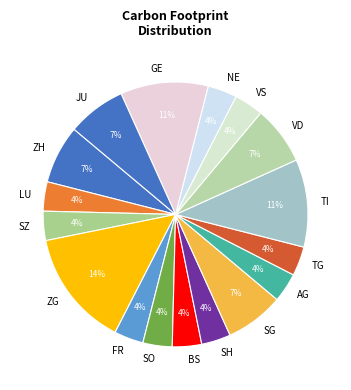

Does any single category account for the majority?

No